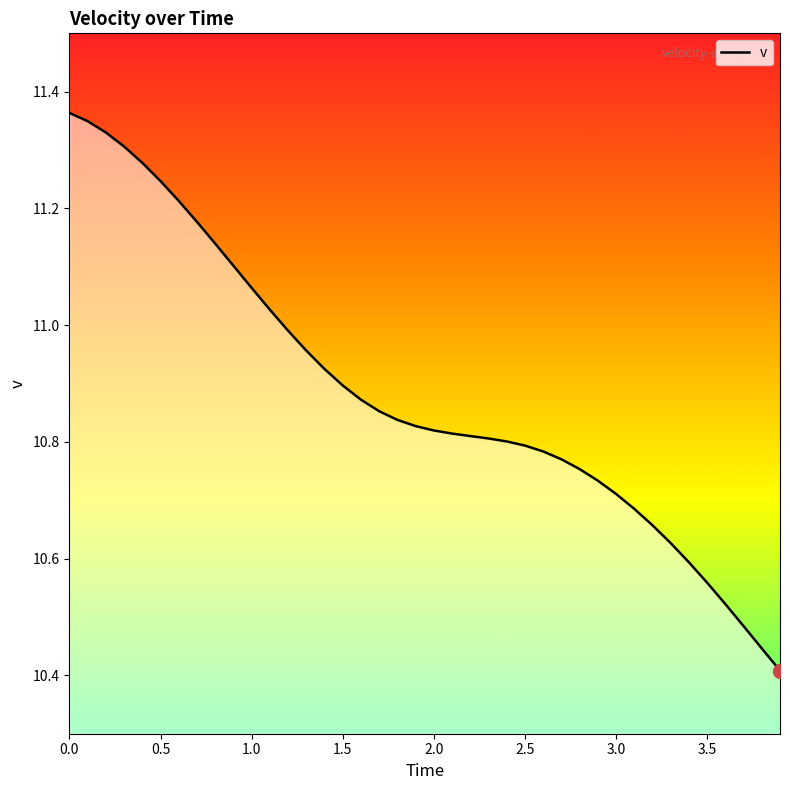

What is the difference between the maximum and minimum values?

1.0